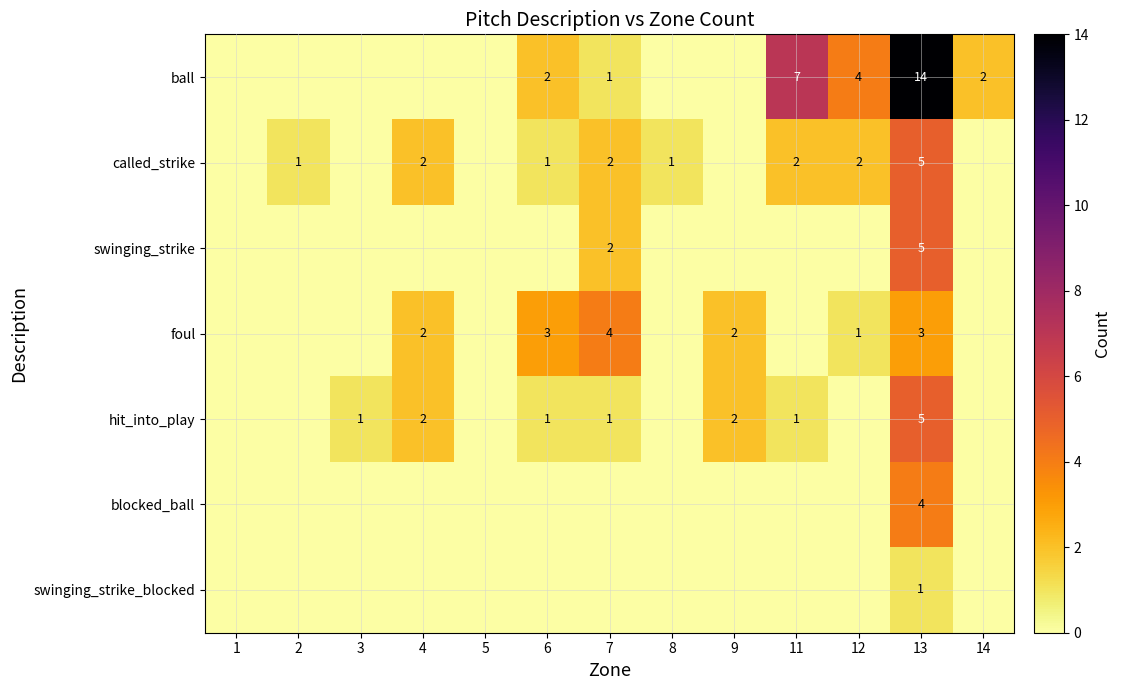

True or false: blocked_ball has a value of 0 at 14.

True